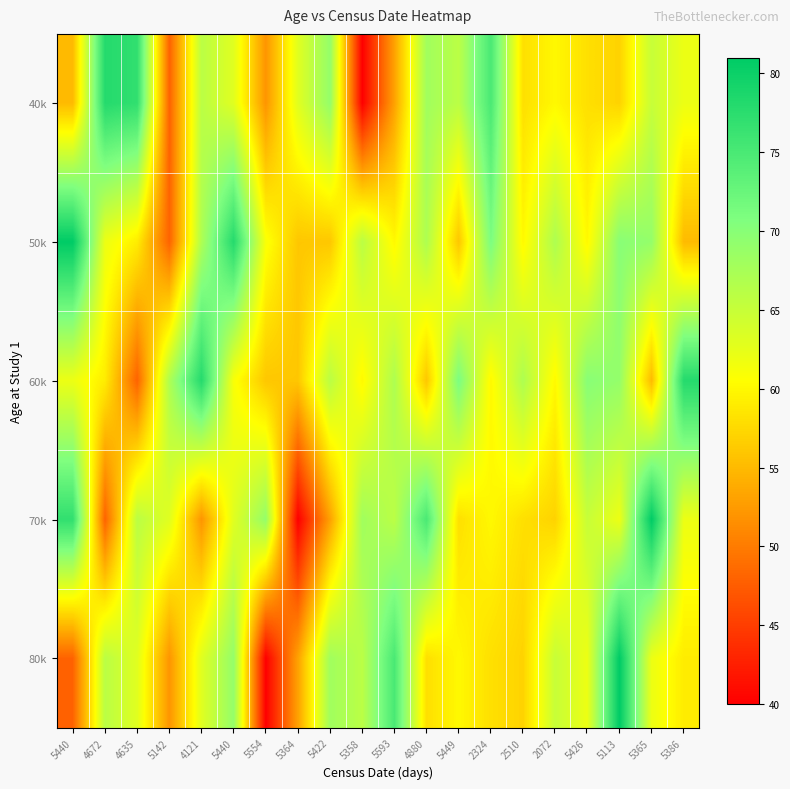

What is the spread (max minus min) of values at 5364?

23